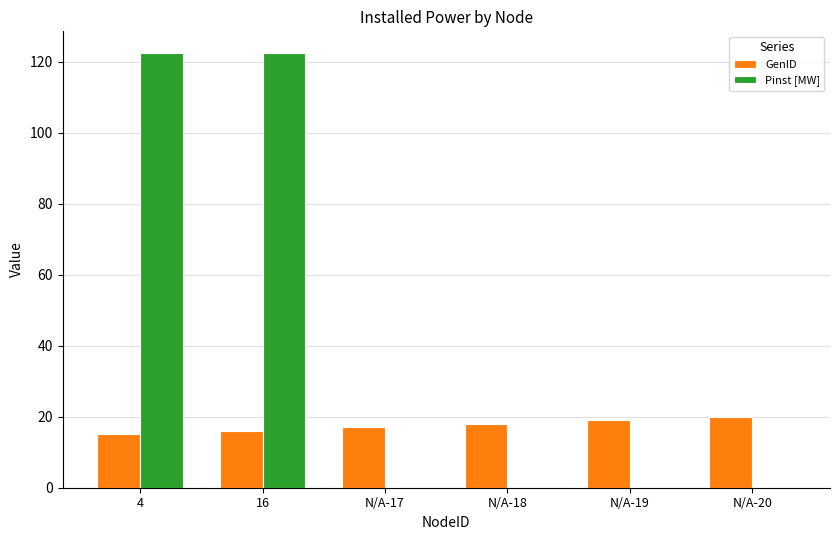

What is the average value of the Pinst [MW] series?

40.8